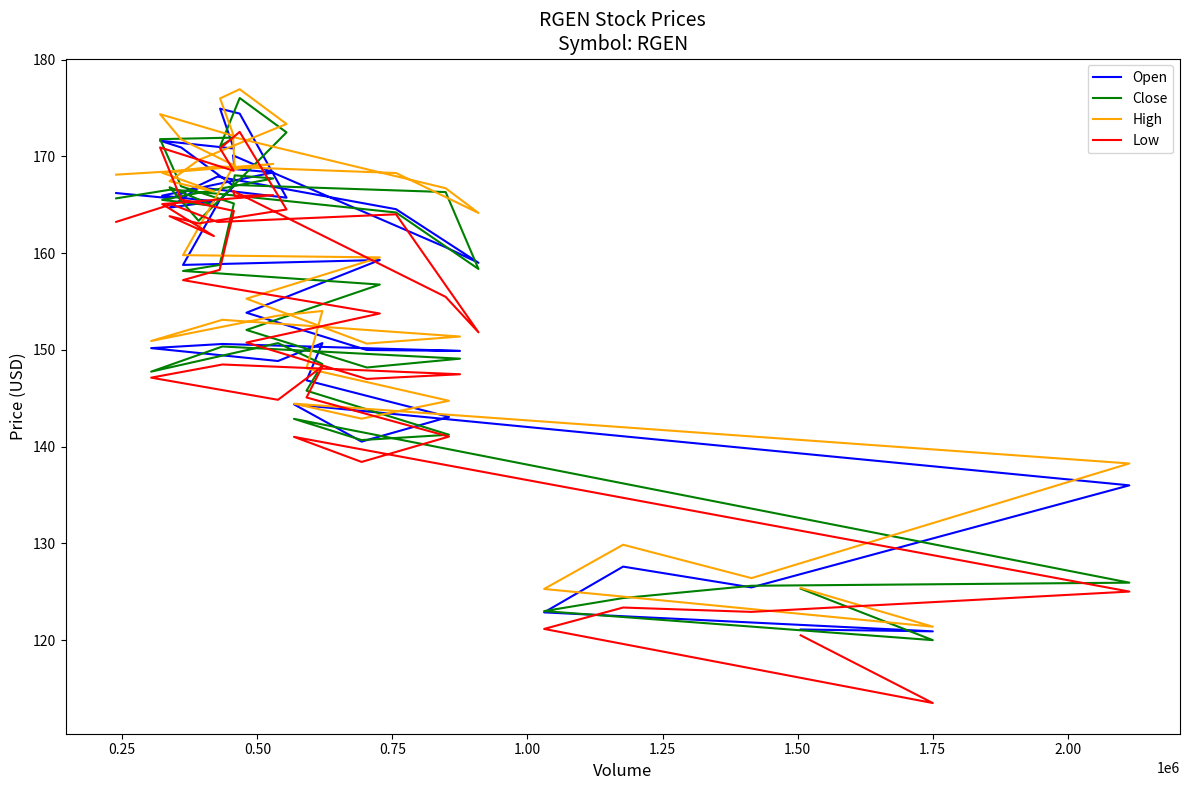

How many data points in High are above 166?

20